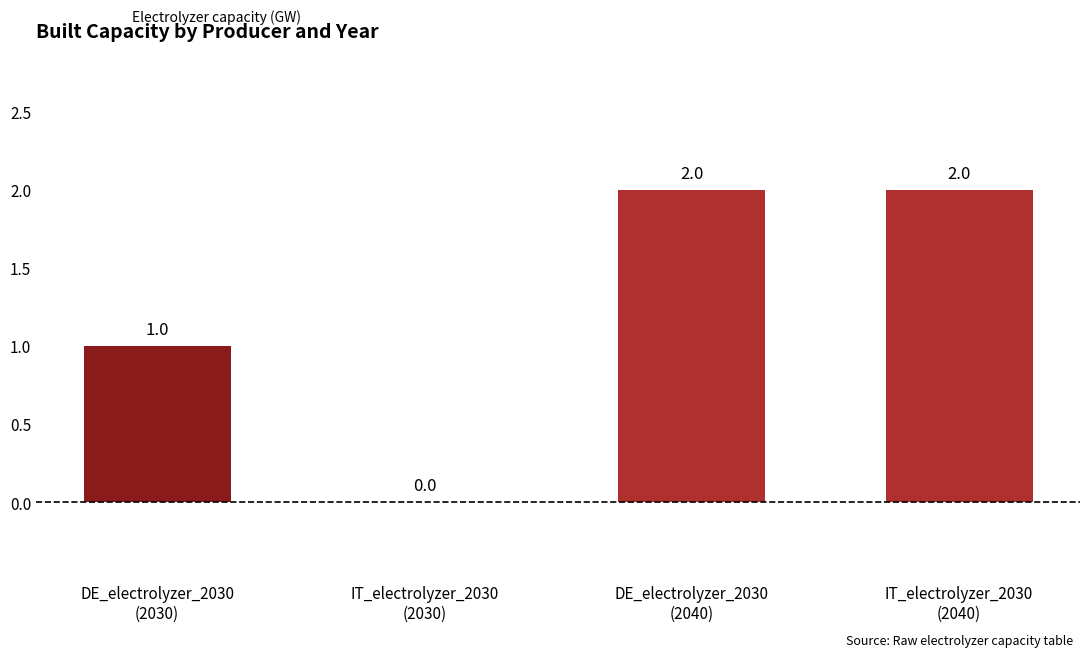

How many values are between 1 and 2?

3